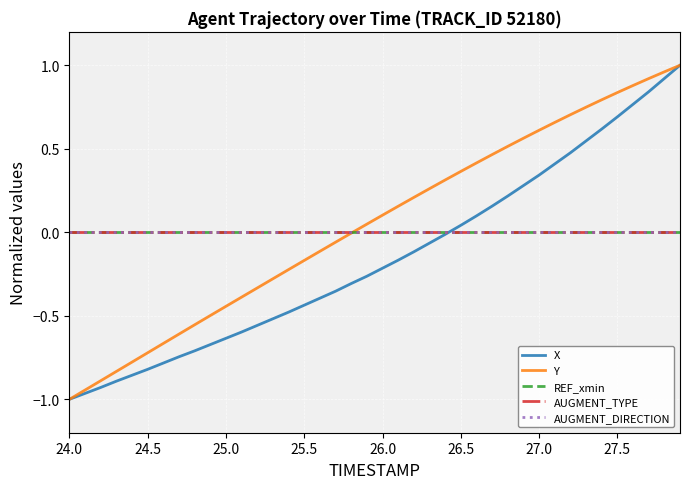

True or false: REF_xmin and AUGMENT_DIRECTION intersect in this chart.

False